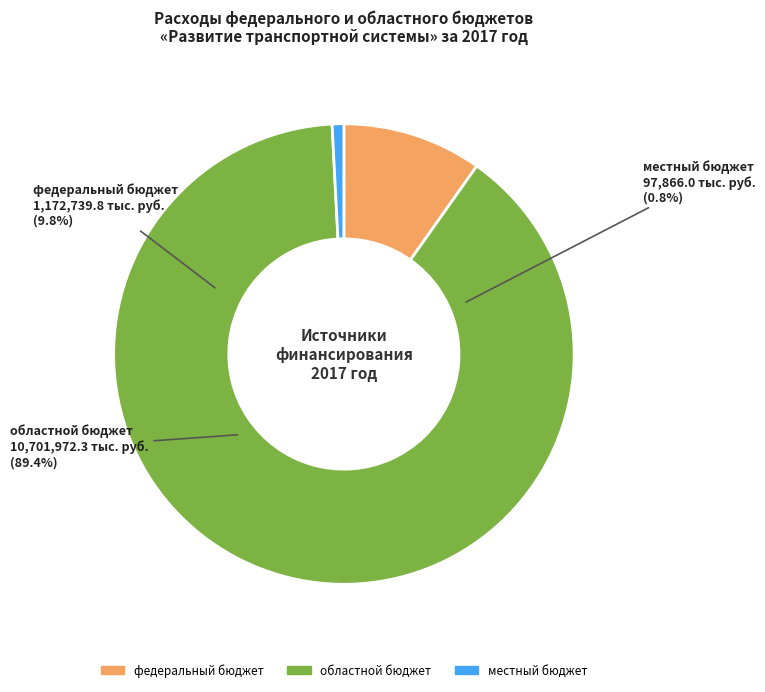

What percentage do федеральный бюджет and областной бюджет together represent?

99.2%